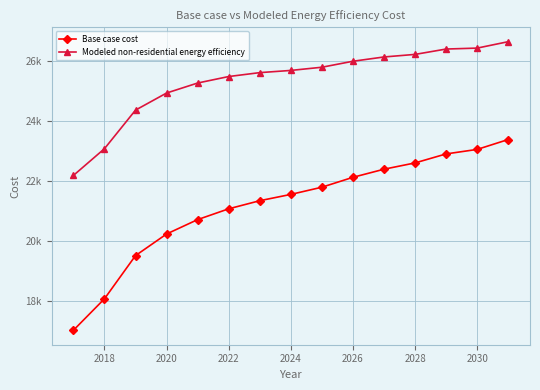

Which series has the largest total across all categories?

Modeled non-residential energy efficiency